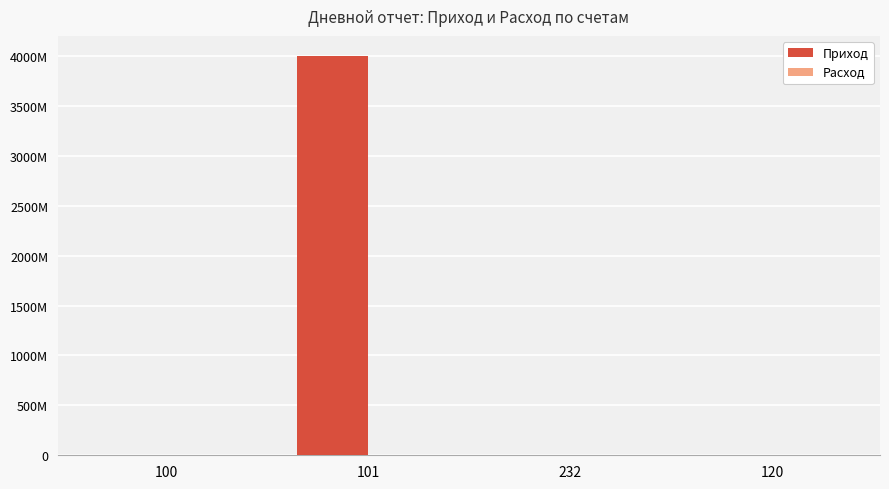

Are the bars grouped side by side (vs. stacked)?

Yes